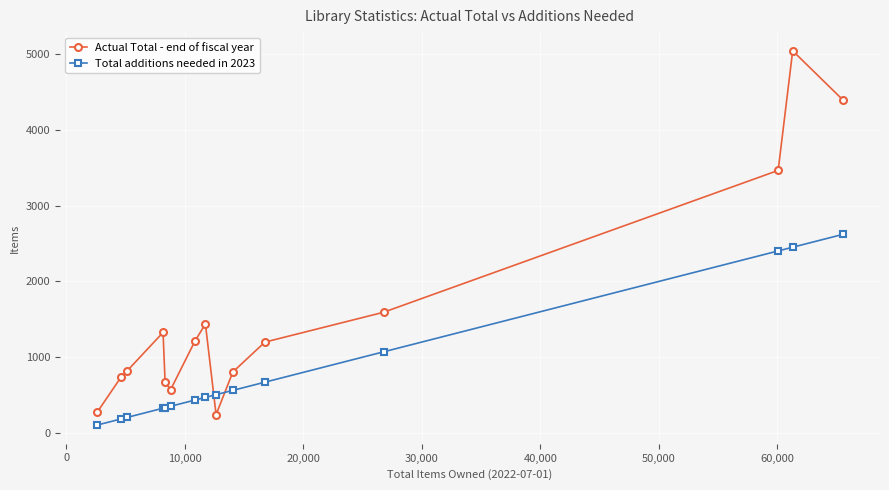

What is the difference between the maximum and minimum values in the Actual Total - end of fiscal year series?

4803.0